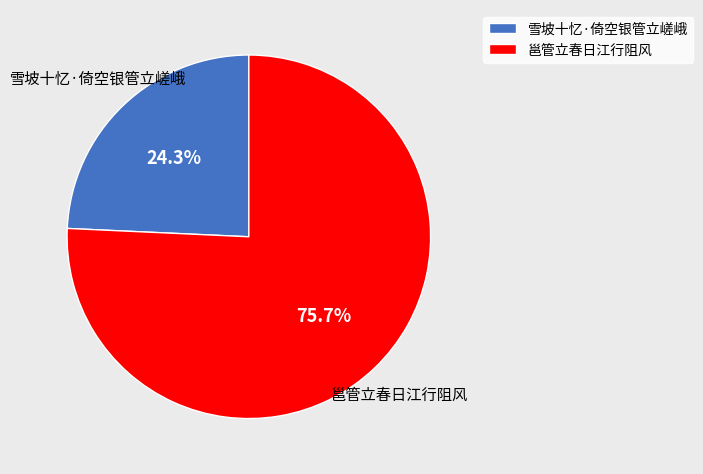

Count the number of slices in the pie.

2